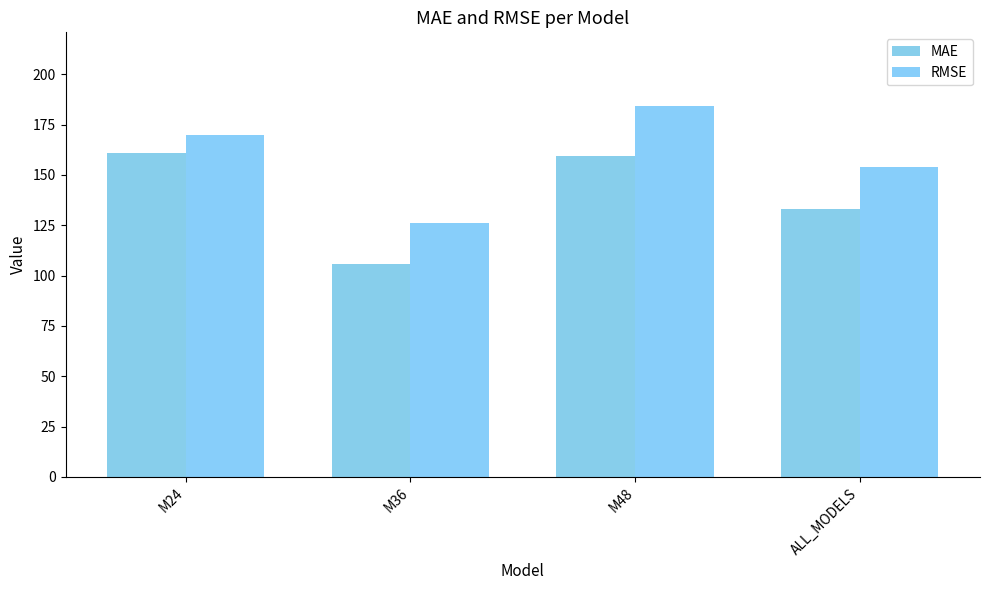

Reading left to right, extract all data points from this chart.

MAE: M24=160.8	M36=105.8	M48=159.4	ALL_MODELS=133.0
RMSE: M24=169.9	M36=126.0	M48=184.0	ALL_MODELS=153.7